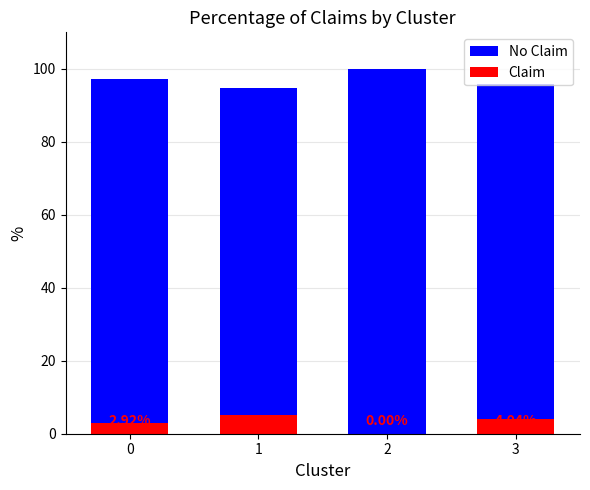

Is it true that Claim equals 5.2 at 1?

True